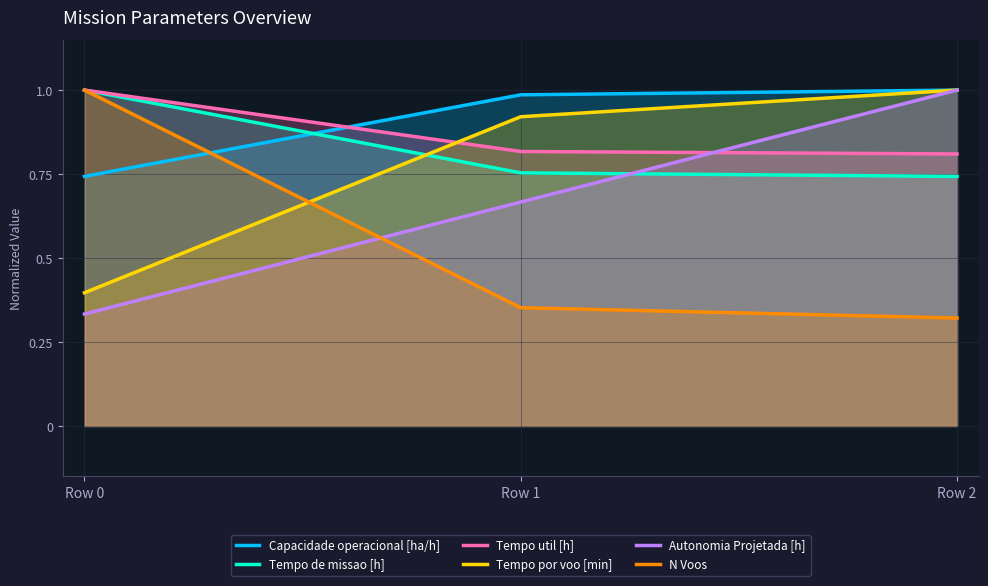

What is the minimum value for Tempo util [h]?

0.8